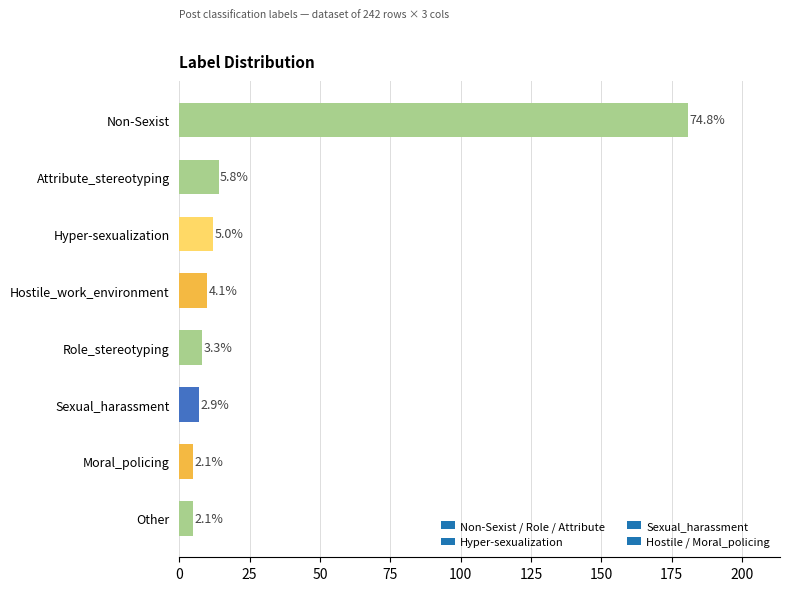

At which label does the data first exceed 10?

Non-Sexist